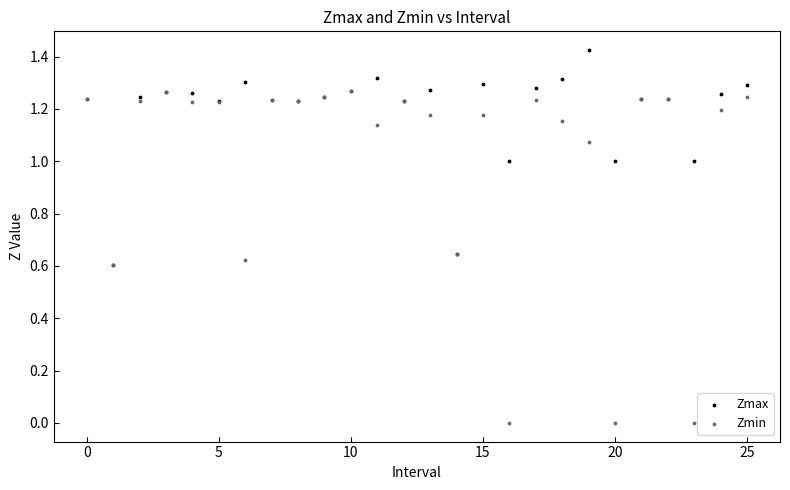

What are all the series names shown in the legend?

Zmax, Zmin